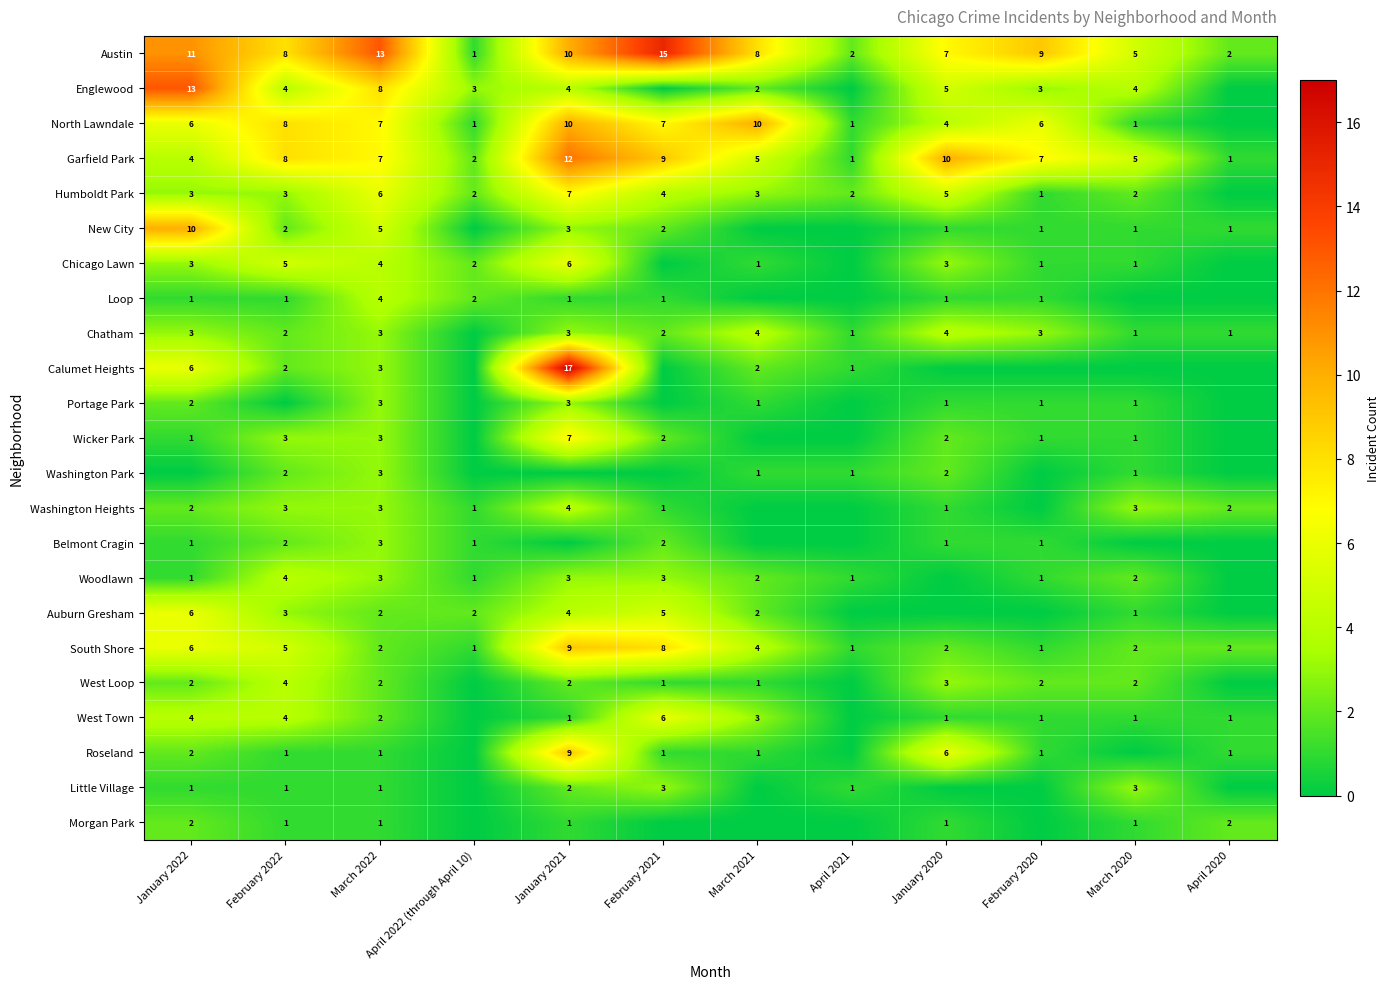

What is the difference between the highest and lowest values at January 2021?

17